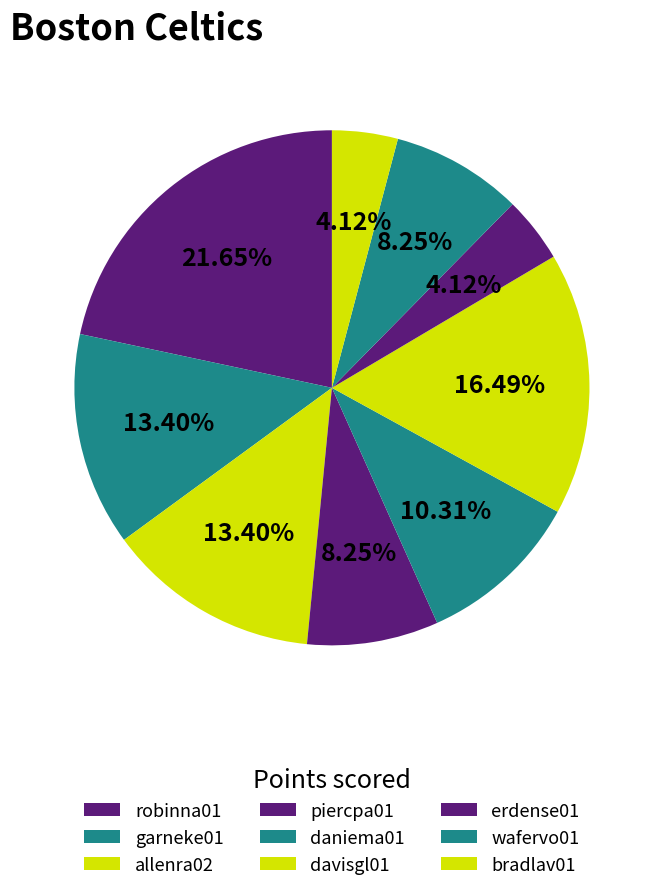

Which has a higher value, garneke01 or erdense01?

garneke01